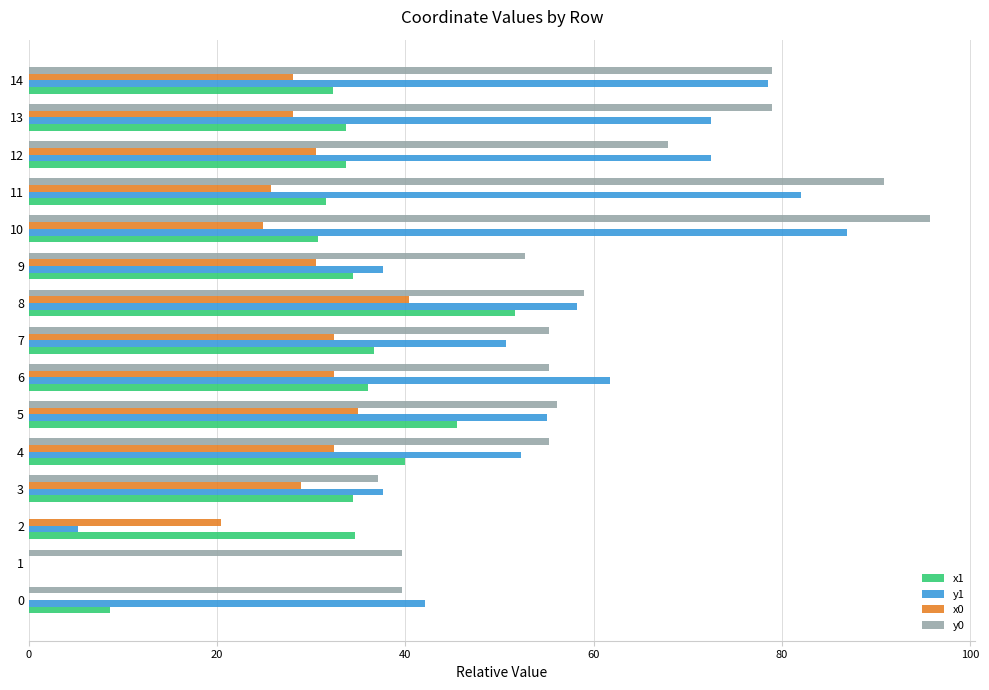

What is the spread (max minus min) of values at 7?

22.9